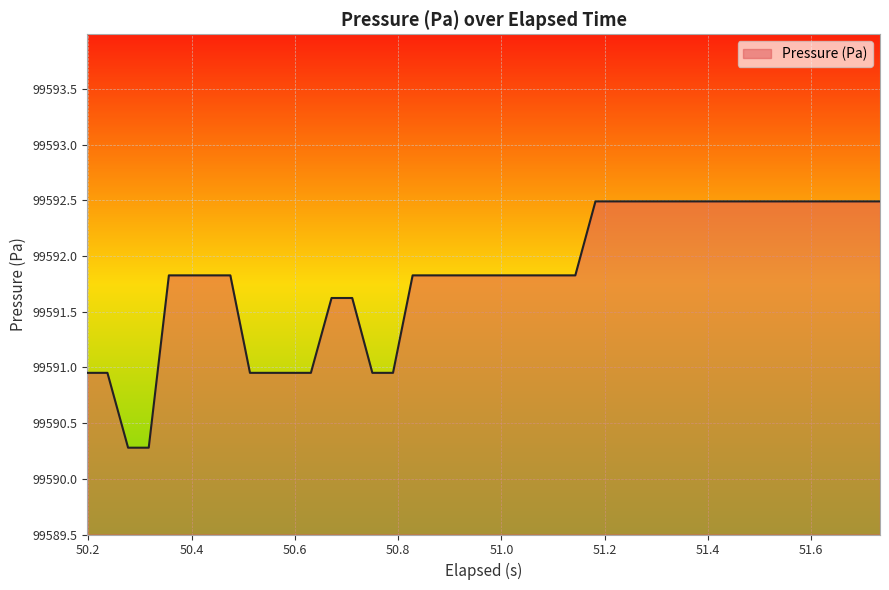

What is the minimum value shown in the chart?

99590.3